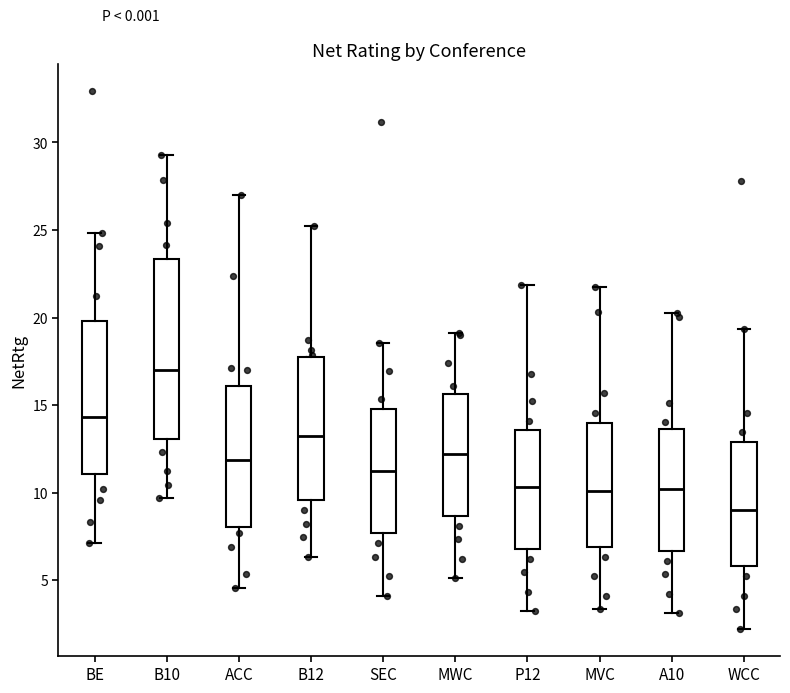

Comparing the boxes themselves (not the whiskers), which one is the tallest?

B10